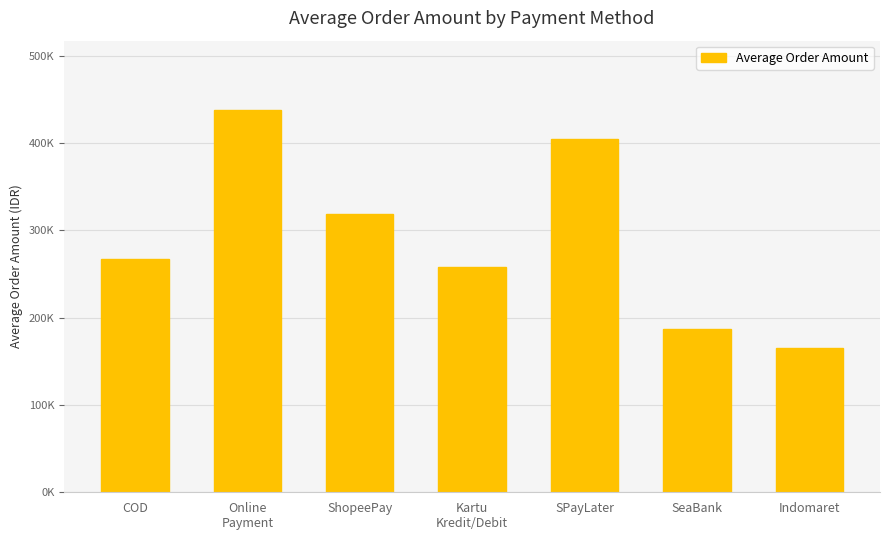

Where is the data nearest to the value 301692?

ShopeePay